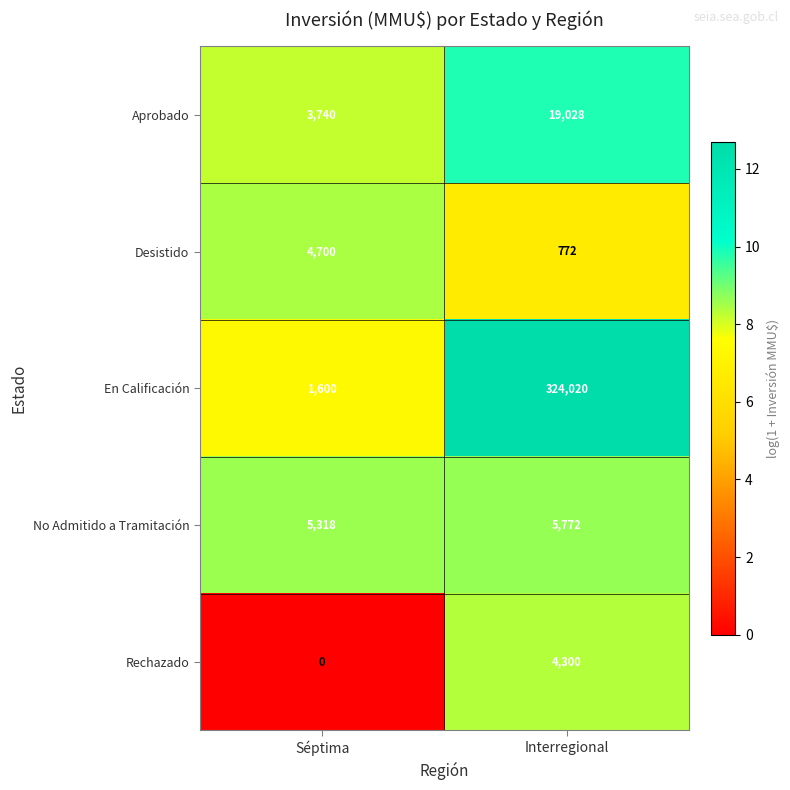

What is the spread (max minus min) of values at Séptima?

5318